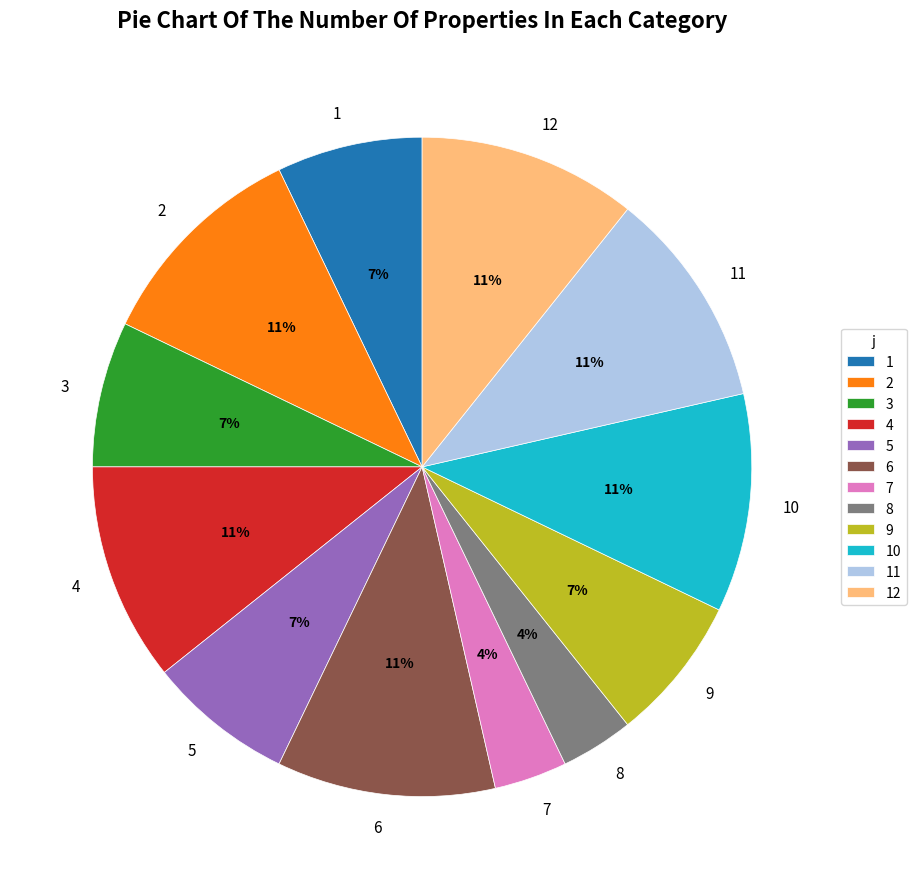

How many segments does this pie chart have?

12